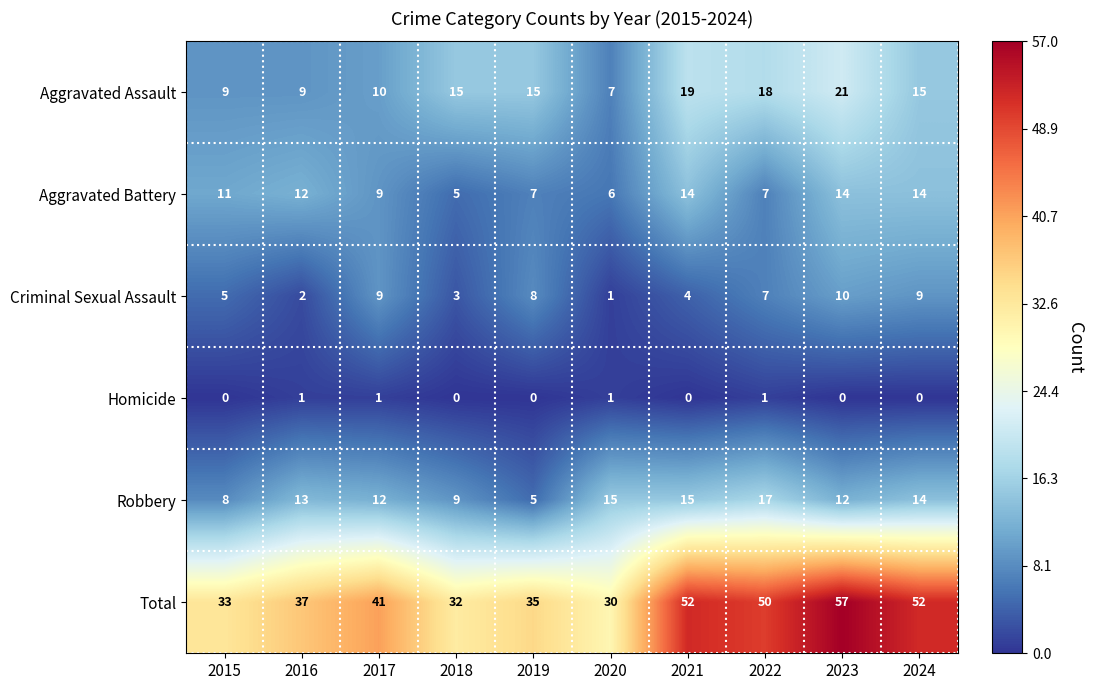

Read the Robbery value at 2023, to the nearest 5.

10